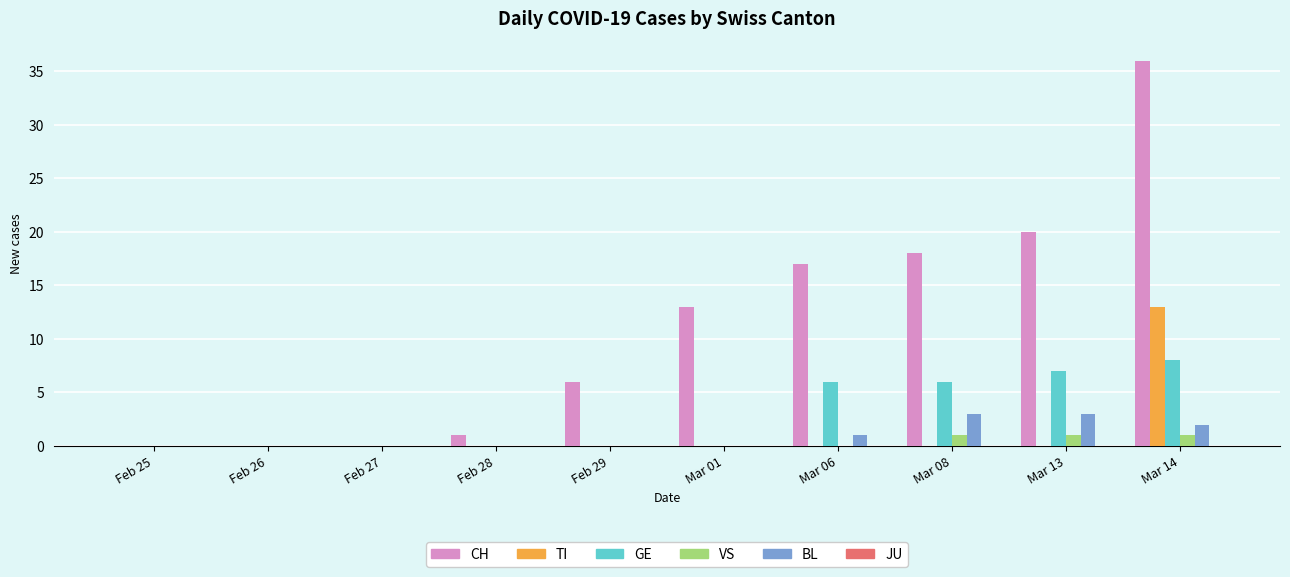

Read the CH value at Mar 06, to the nearest 10.

20